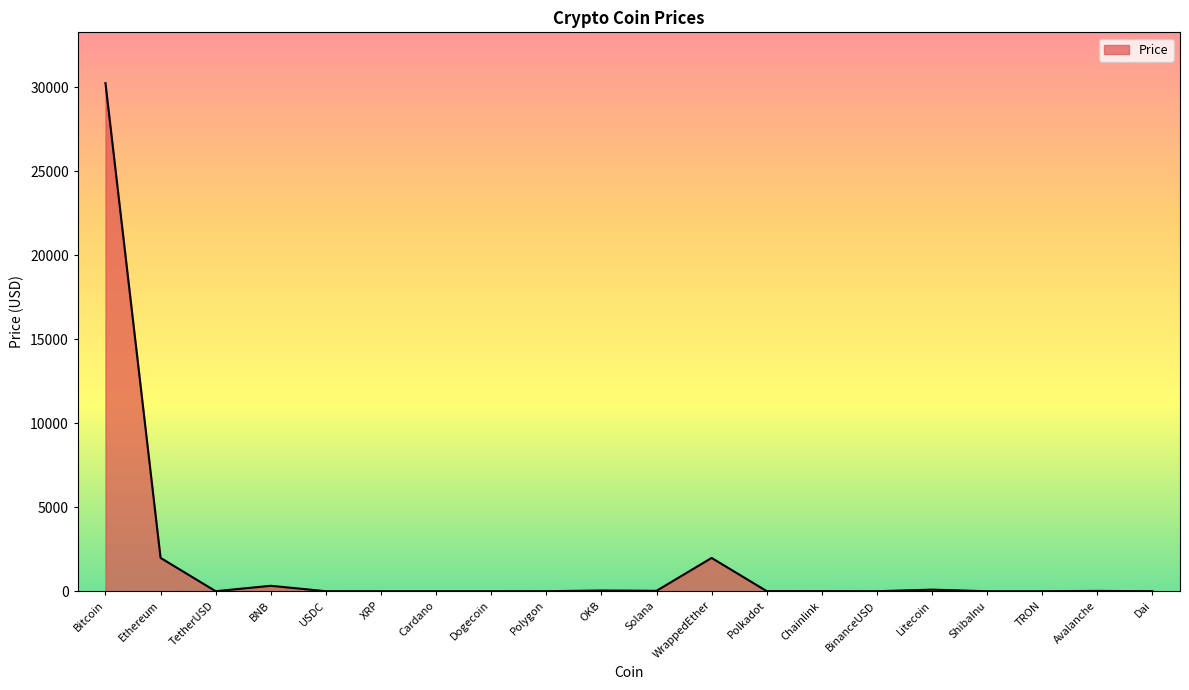

How many lines are shown in the chart?

1